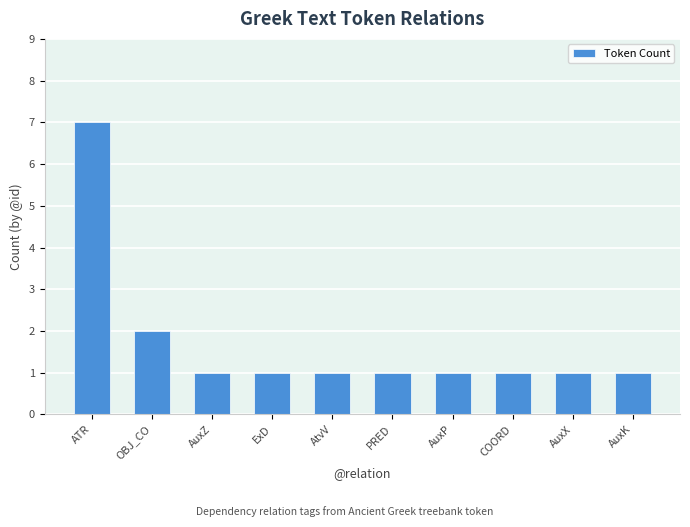

How many categories are shown in the chart?

10